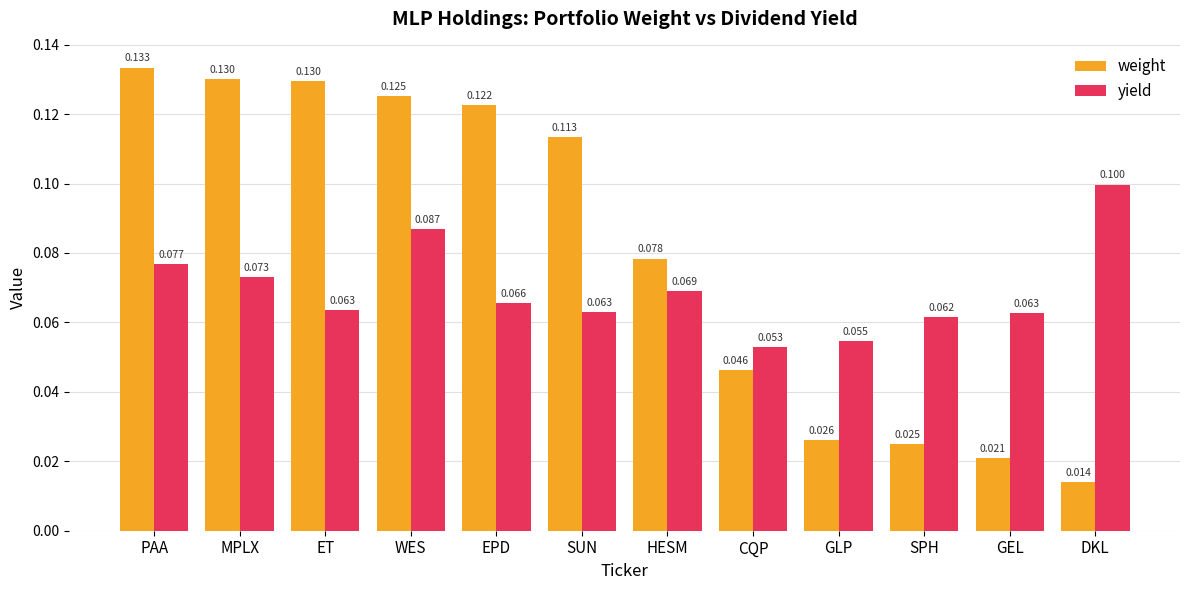

Rank the series at EPD from lowest to highest value.

yield, weight